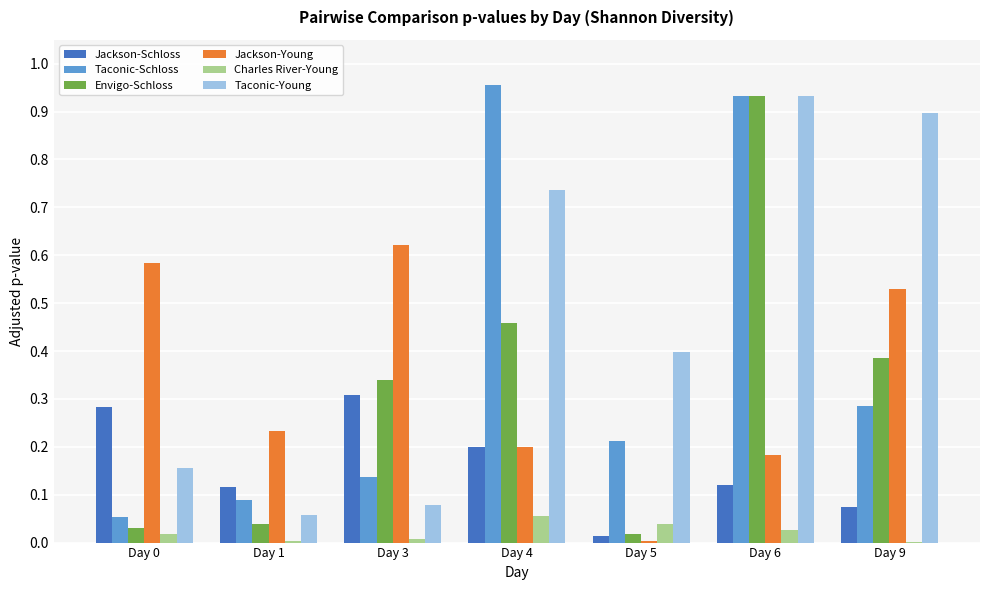

Which series has the largest total across all categories?

Taconic-Young